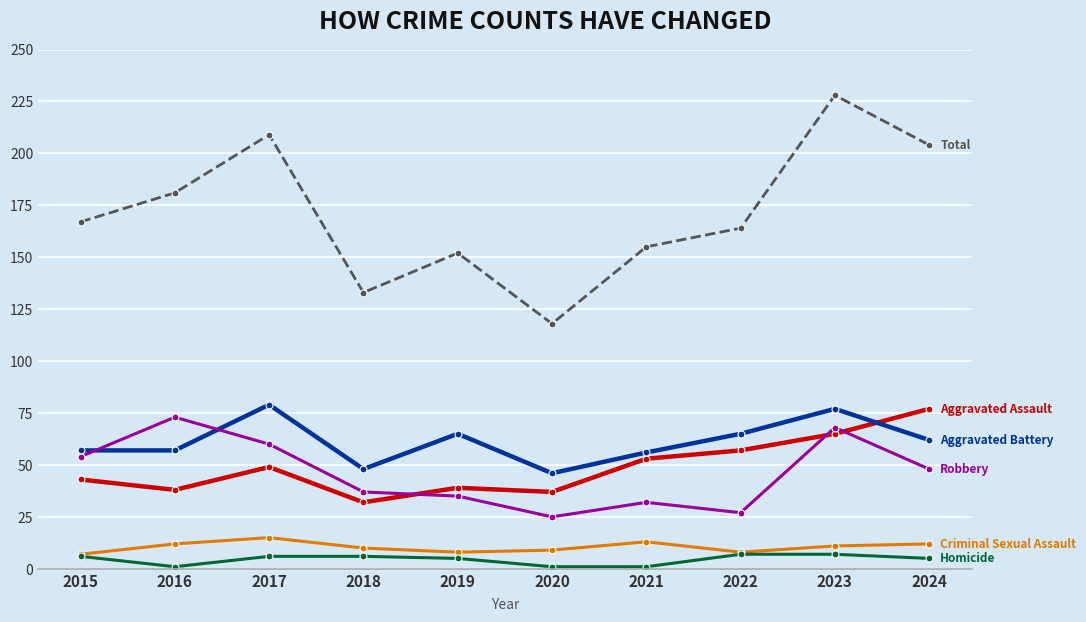

What is the minimum value shown in the chart?

1